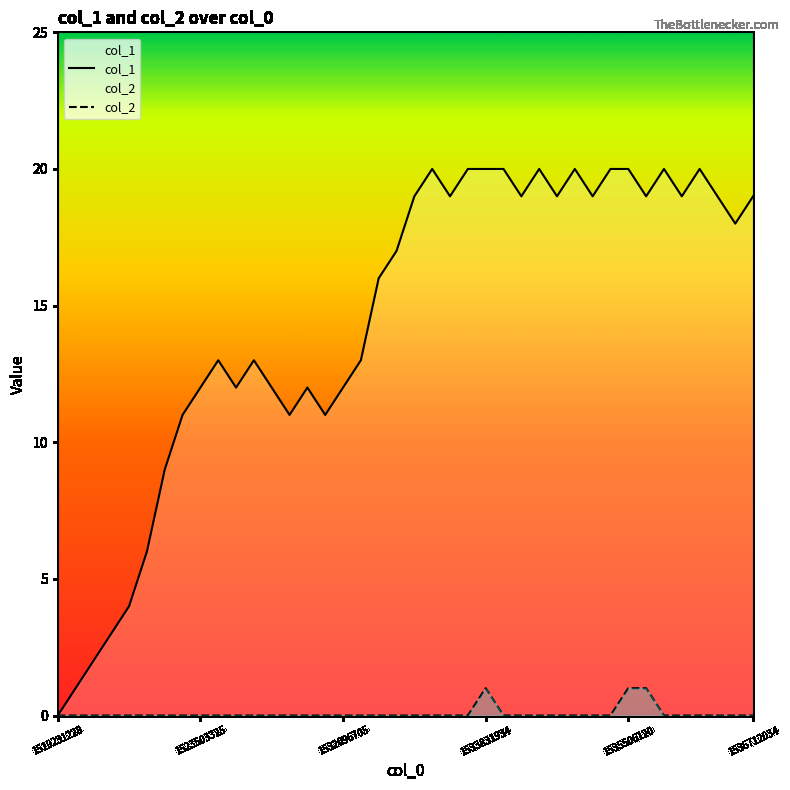

The value of col_2 at 27 is 0. True or false?

True